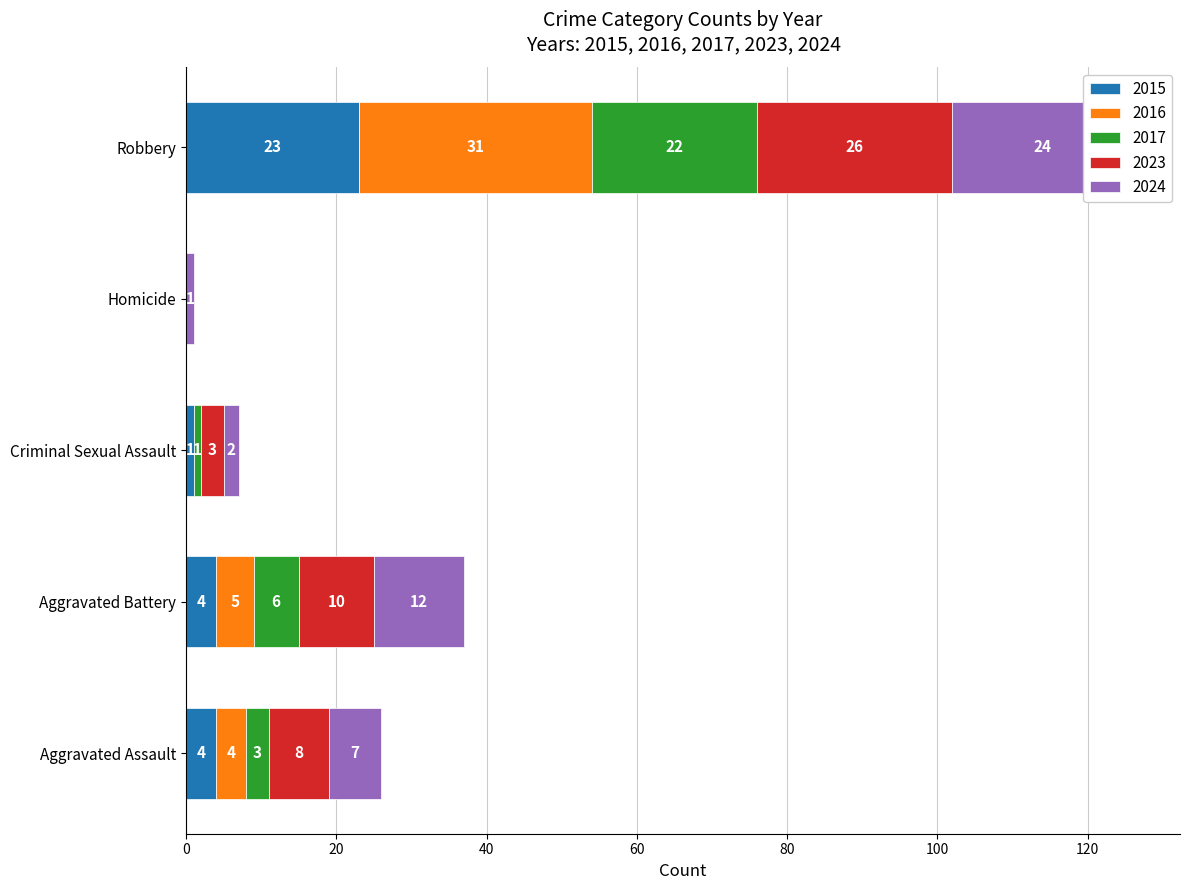

What is the value of the 2017 bar at the 3rd from the left?

1